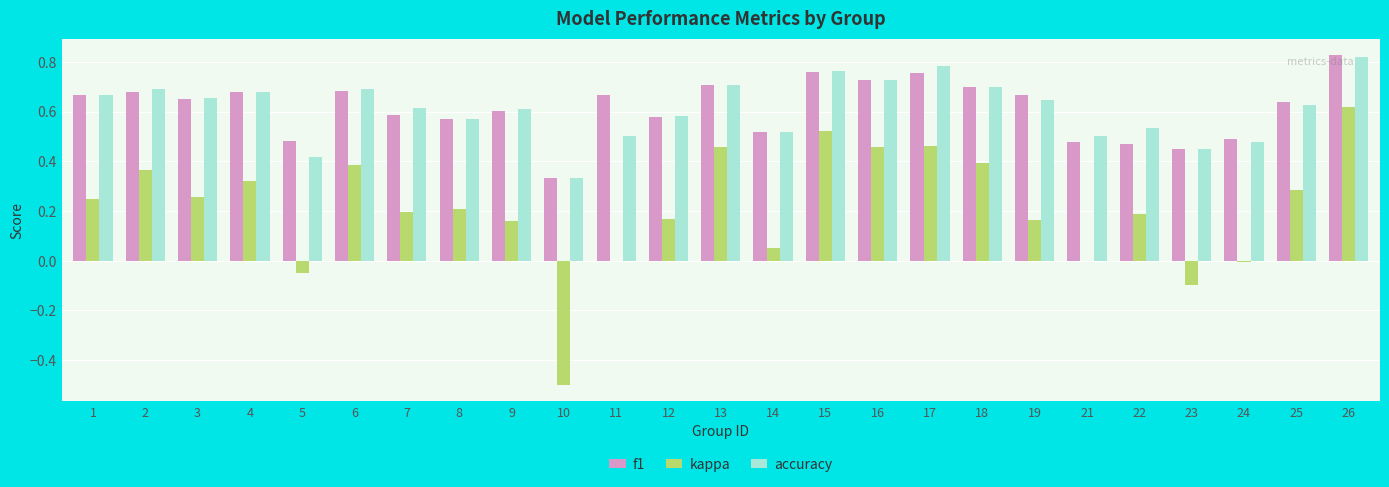

True or false: accuracy has a value of 0.6 at 8.

True